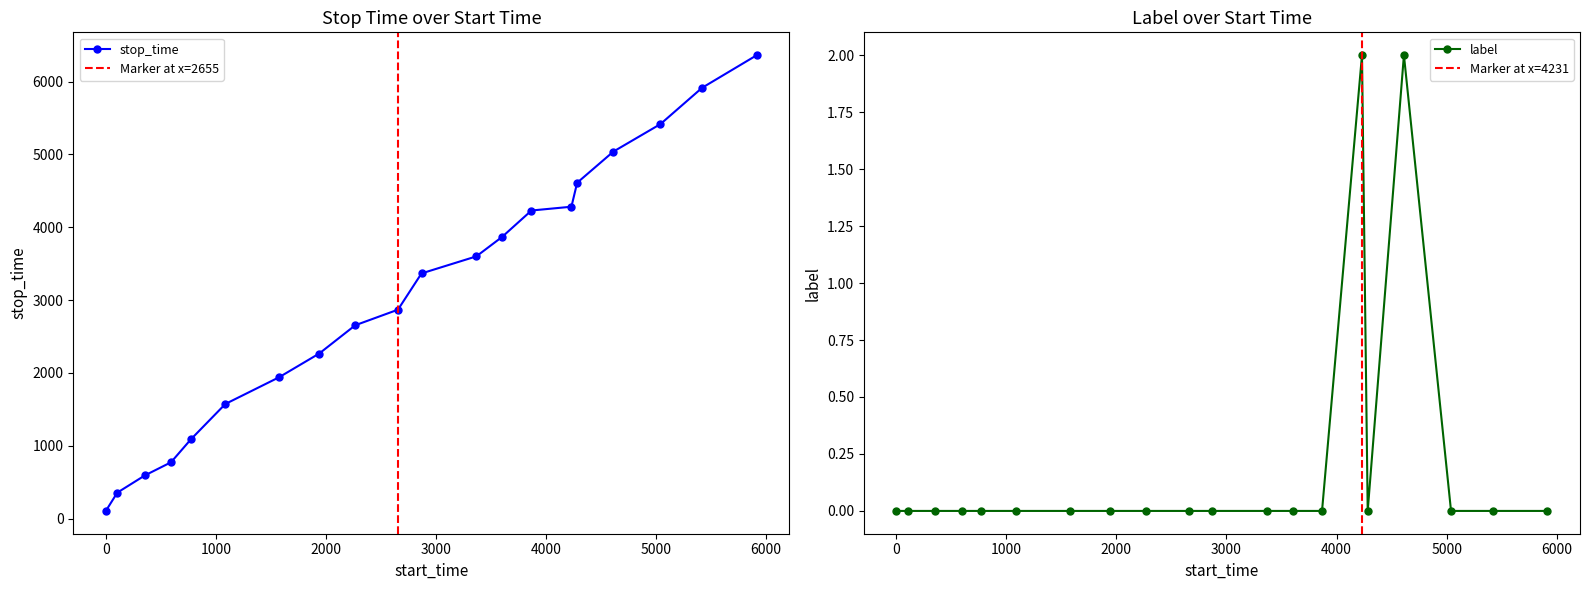

True or false: label and stop_time cross at least once.

False